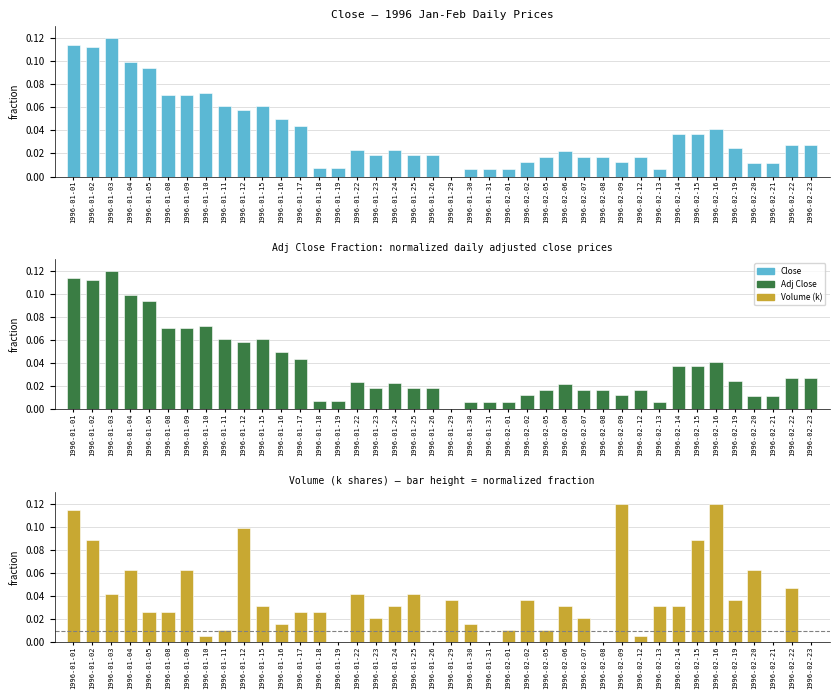

What is the difference between the maximum and minimum values in the Close series?

0.1